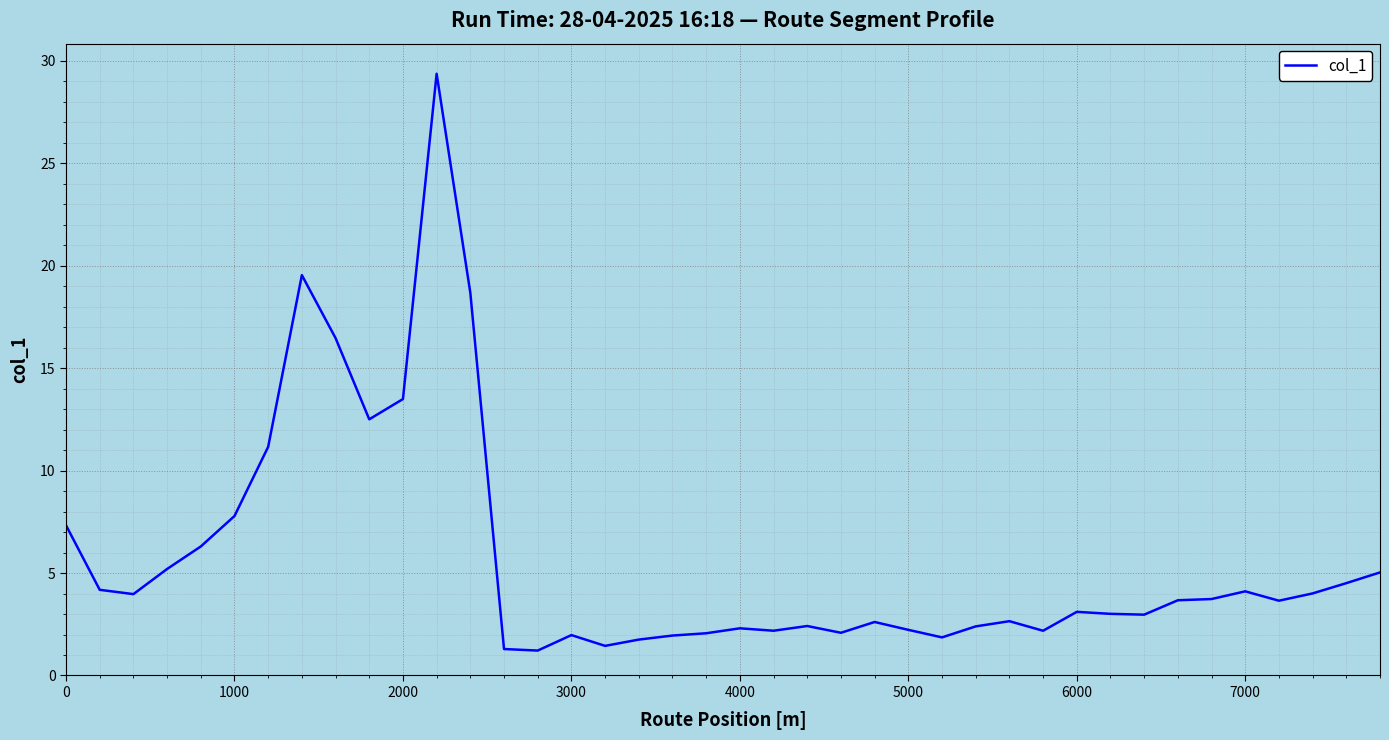

What is the greatest value displayed?

29.4